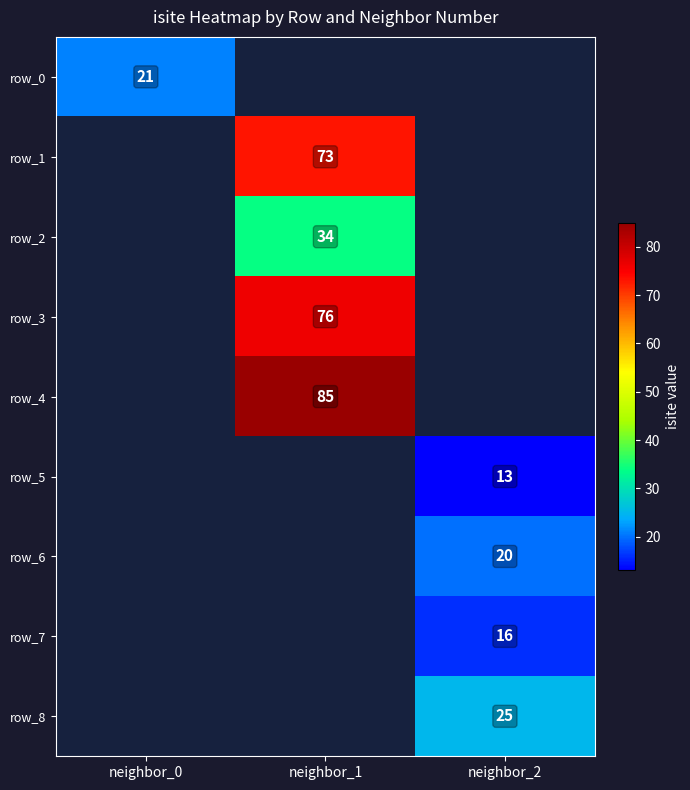

The value of row_6 at neighbor_2 is 20. True or false?

True